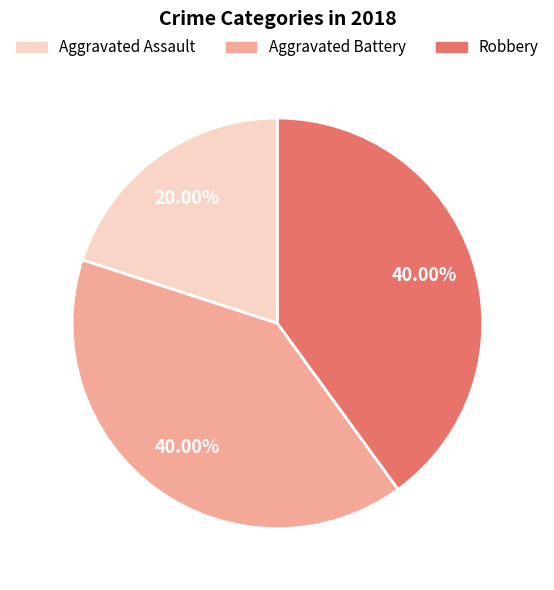

What is the smallest slice in the pie chart?

Aggravated Assault